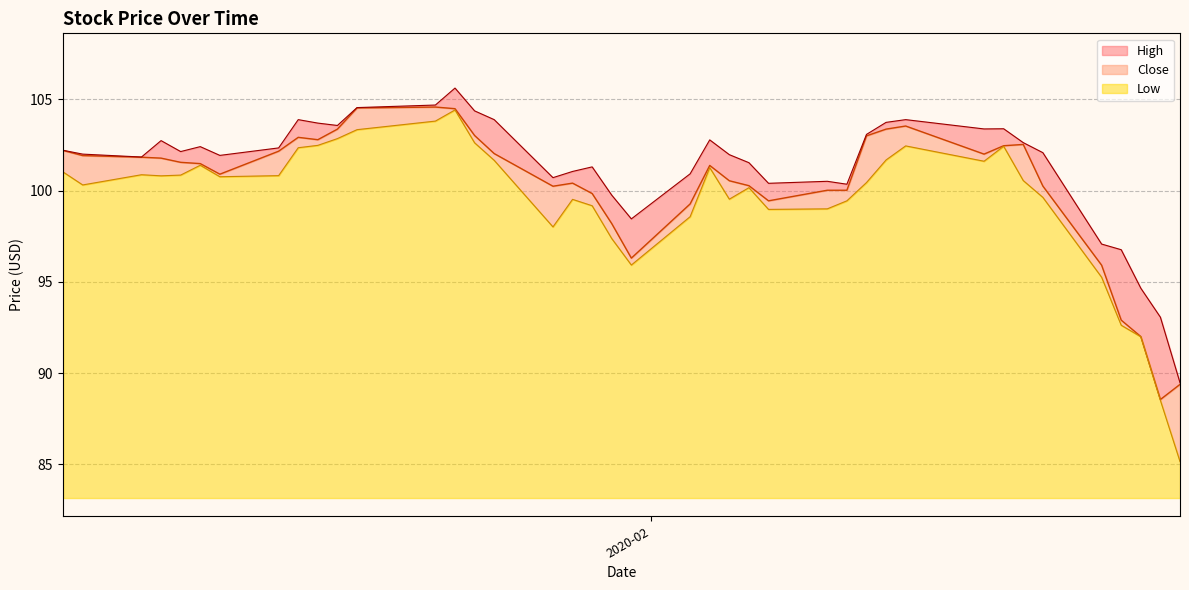

Rank the series by their average value, from lowest to highest.

Low, Close, High